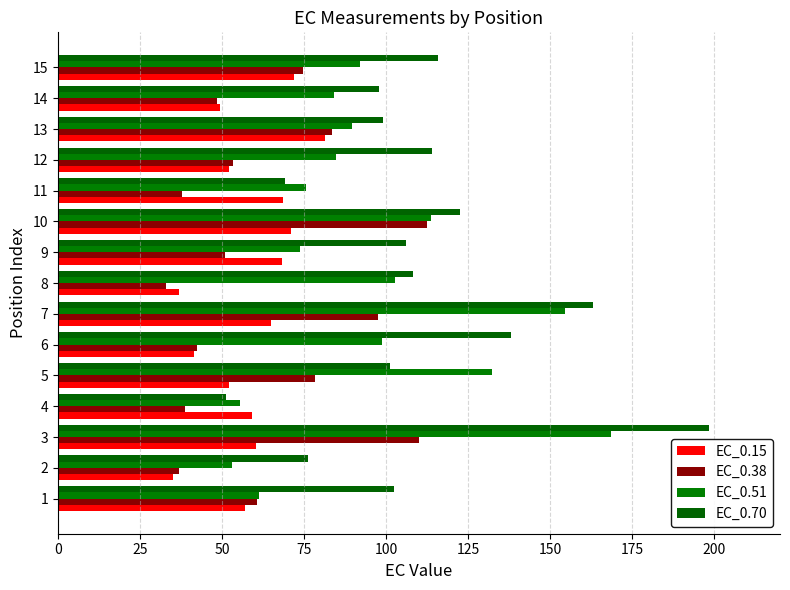

The value of EC_0.70 at 14 is 160.6. True or false?

False